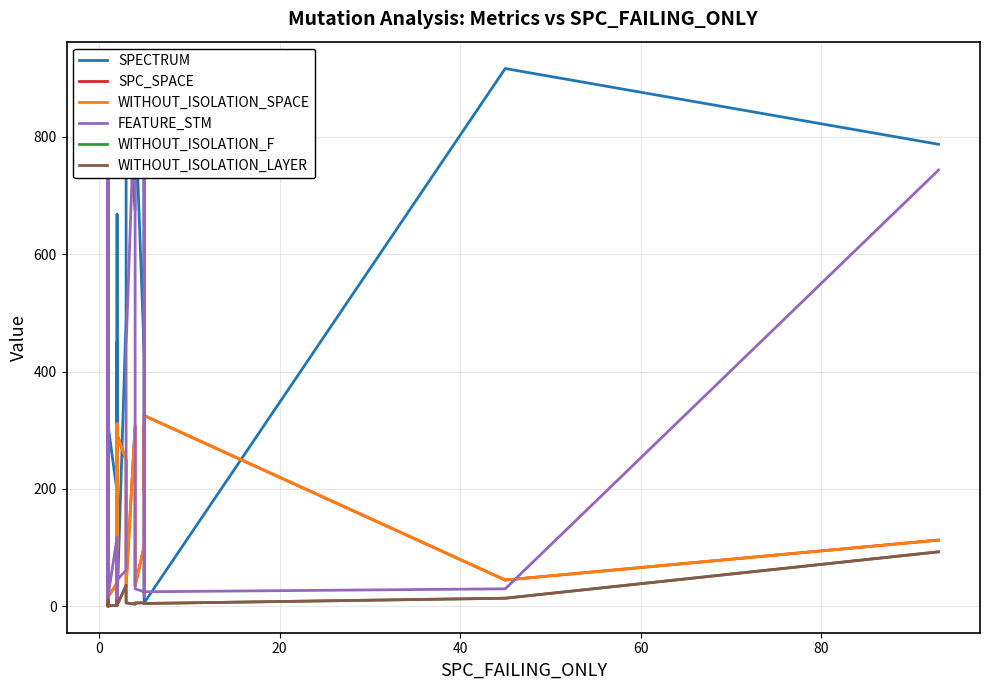

What is the difference between the maximum and minimum values in the FEATURE_STM series?

868